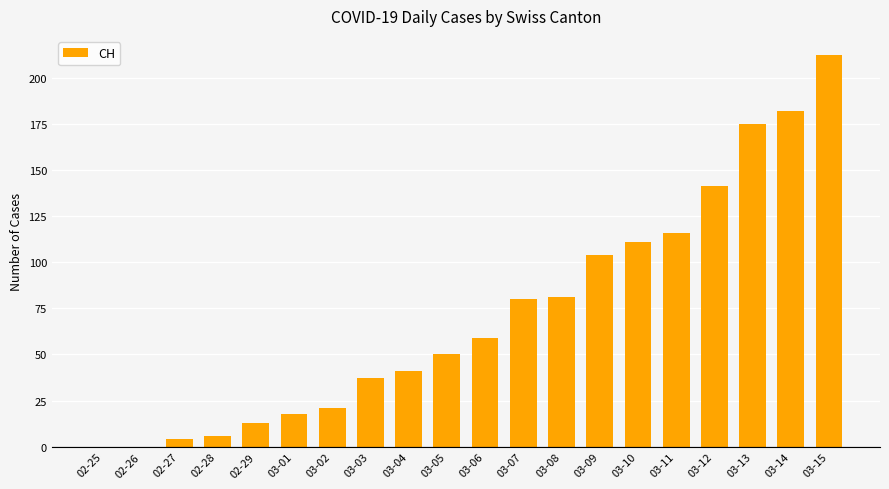

Reading right to left, list all the values displayed in this chart.

212	182	175	141	116	111	104	81	80	59	50	41	37	21	18	13	6	4	0	0